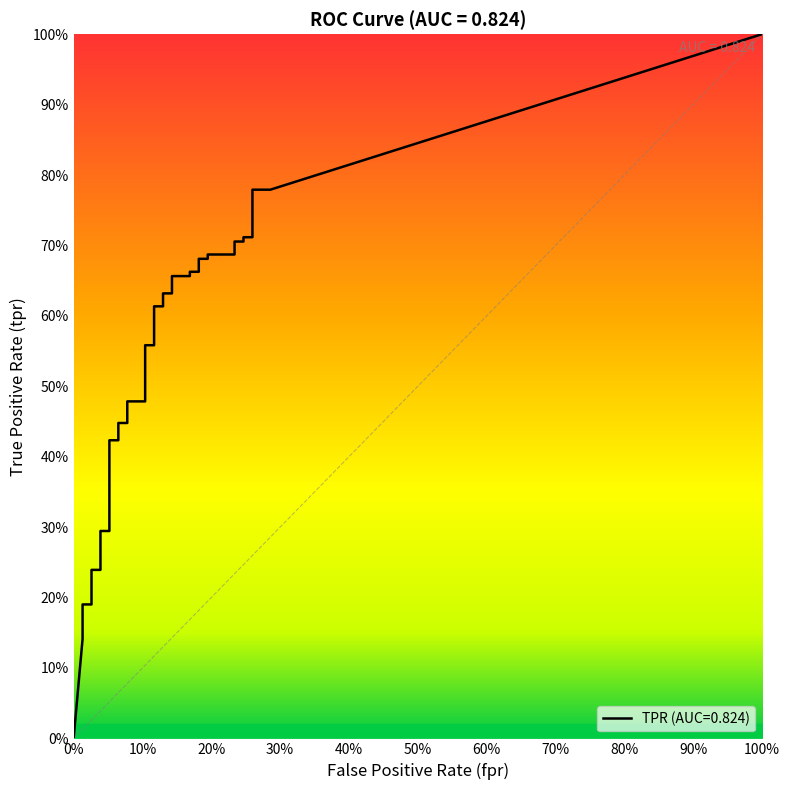

What is the average value of the fpr series?

0.1